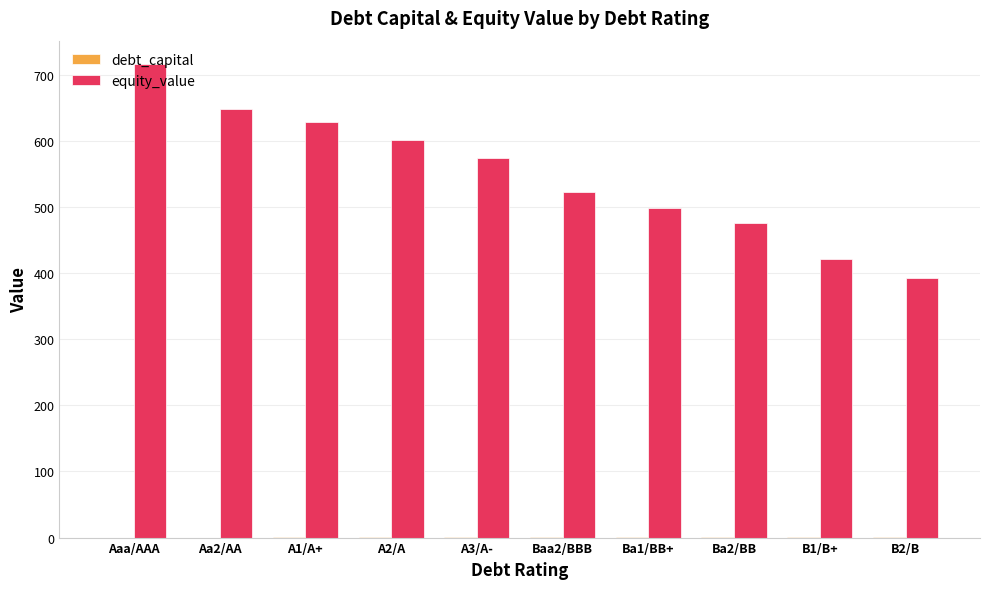

How many groups of bars are there?

10